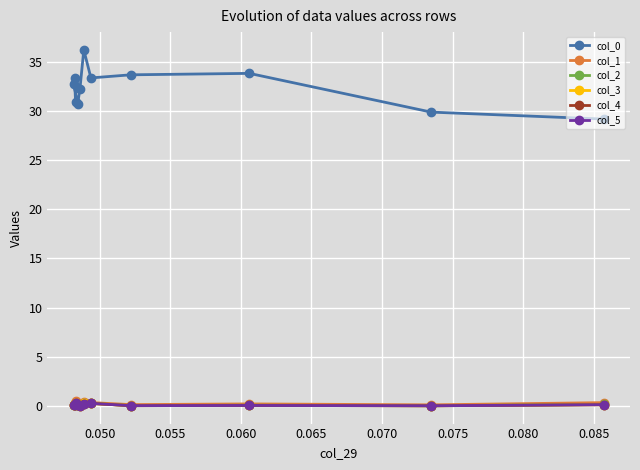

What is the average value of the col_1 series?

0.2